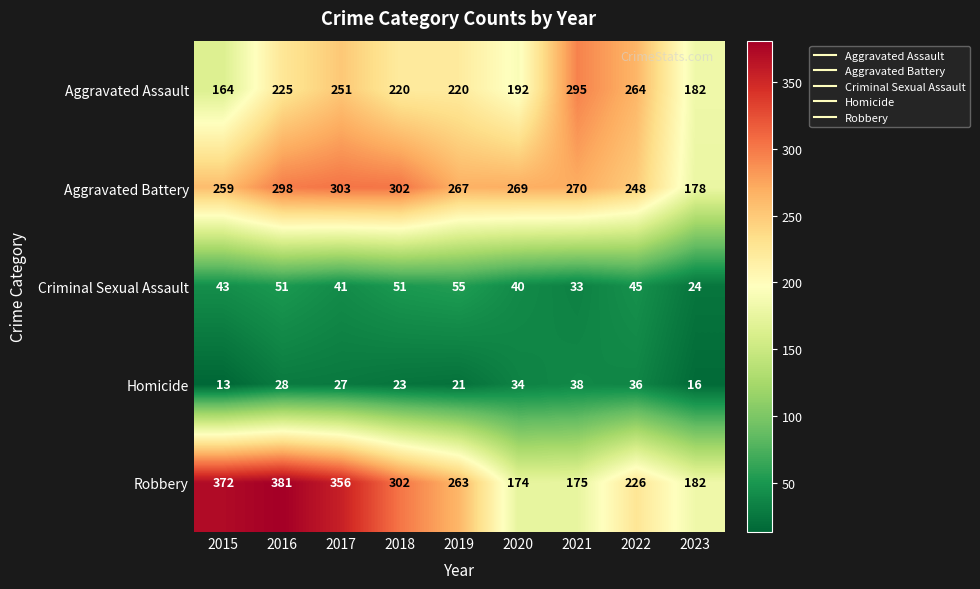

What is the minimum value shown in the chart?

13